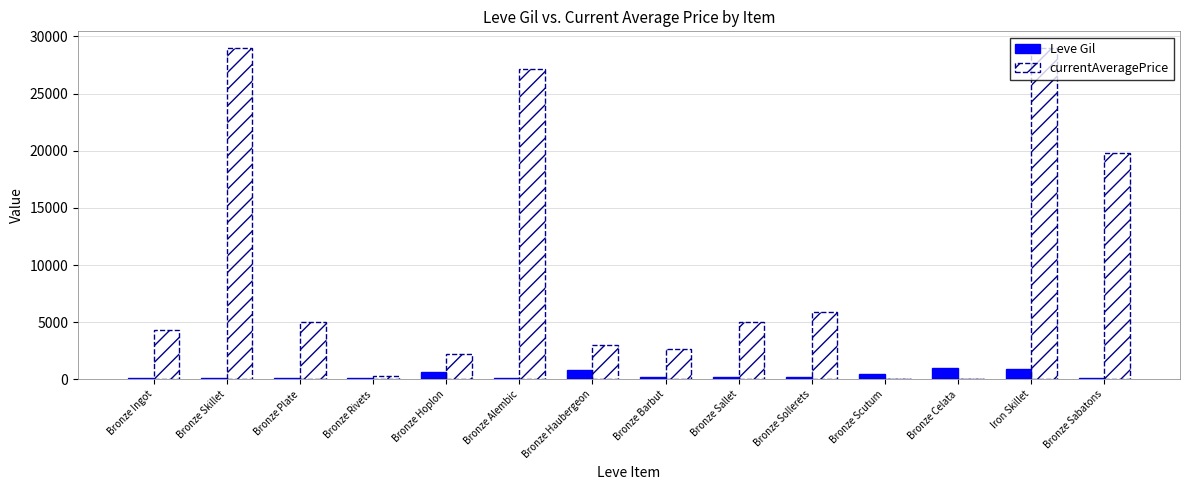

At which category is the sum across all series the highest?

Iron Skillet